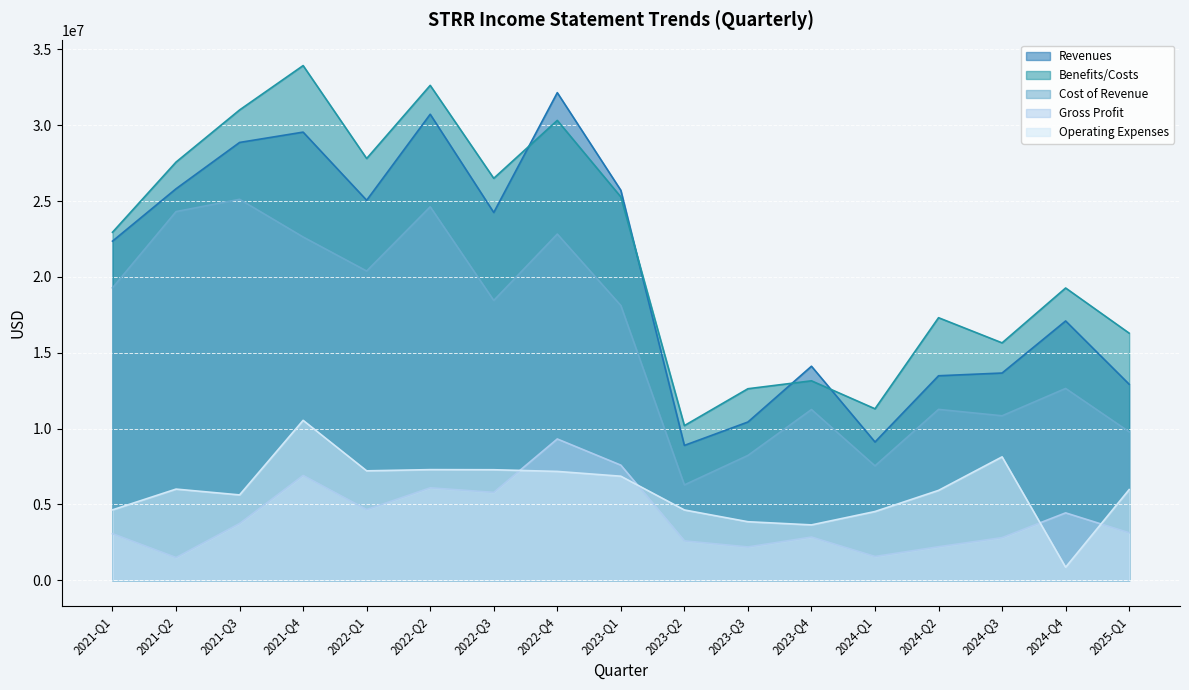

At which label does Benefits/Costs first exceed 22940000?

2021-Q2